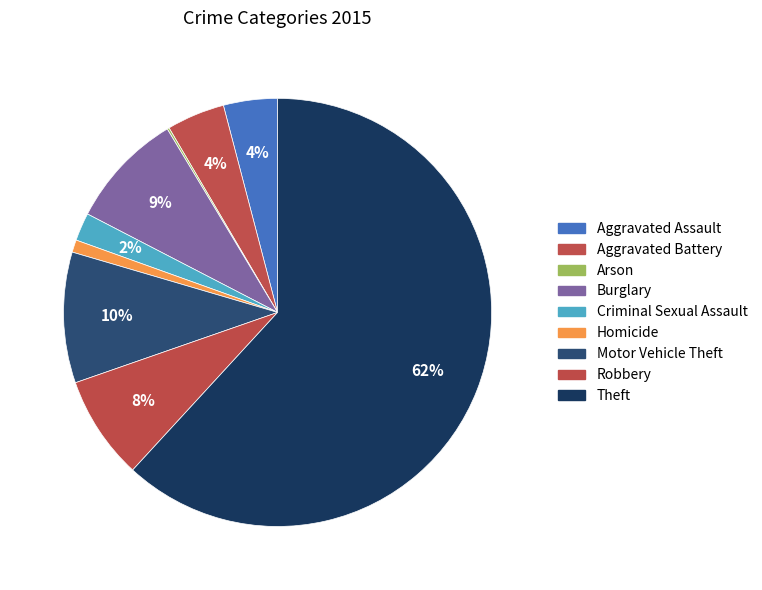

How much of the chart is everything except Homicide?

99.1%